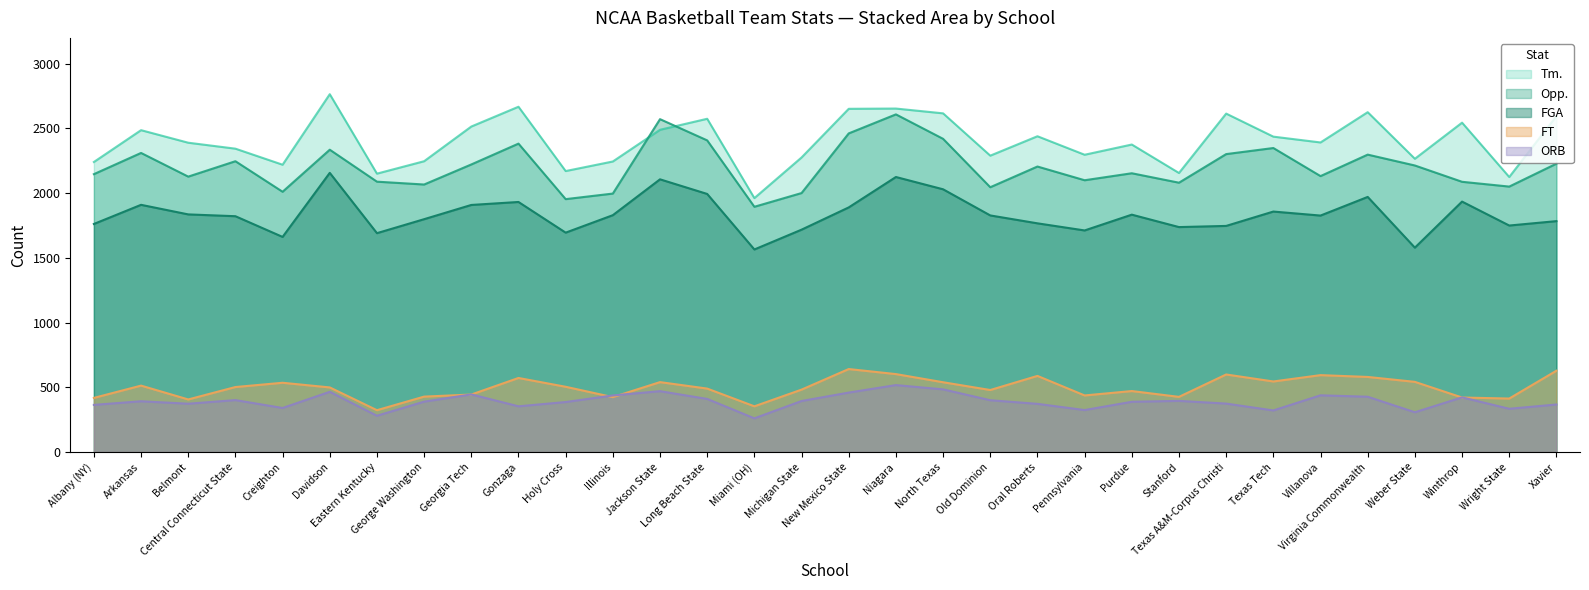

List the series in order of their peak value, lowest first.

ORB, FT, FGA, Opp., Tm.